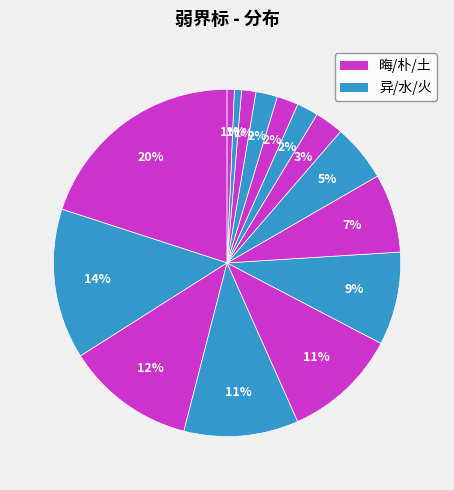

How many slices are in this pie chart?

15